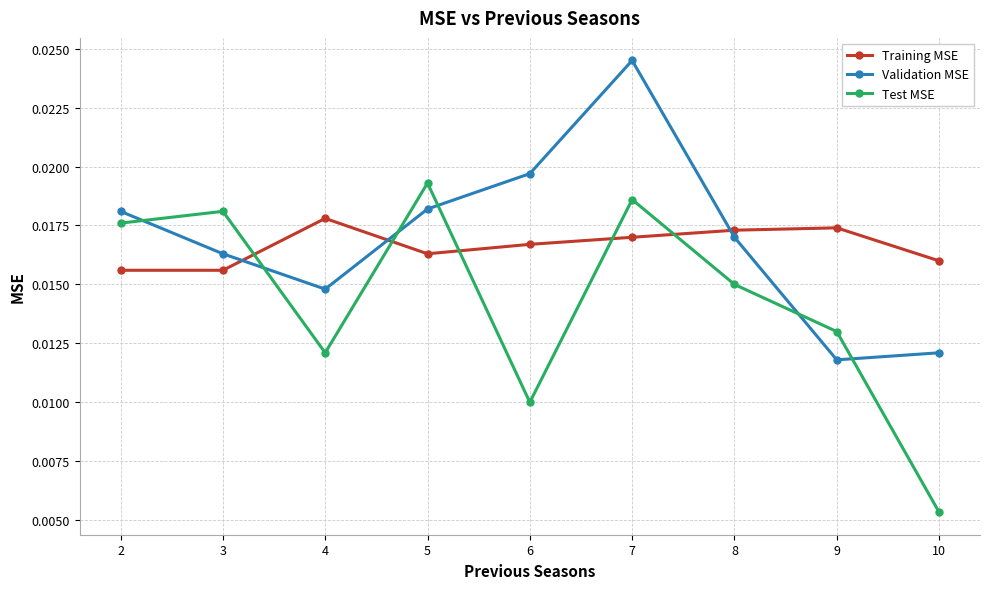

Which series changed the most between 3 and 4?

Test MSE